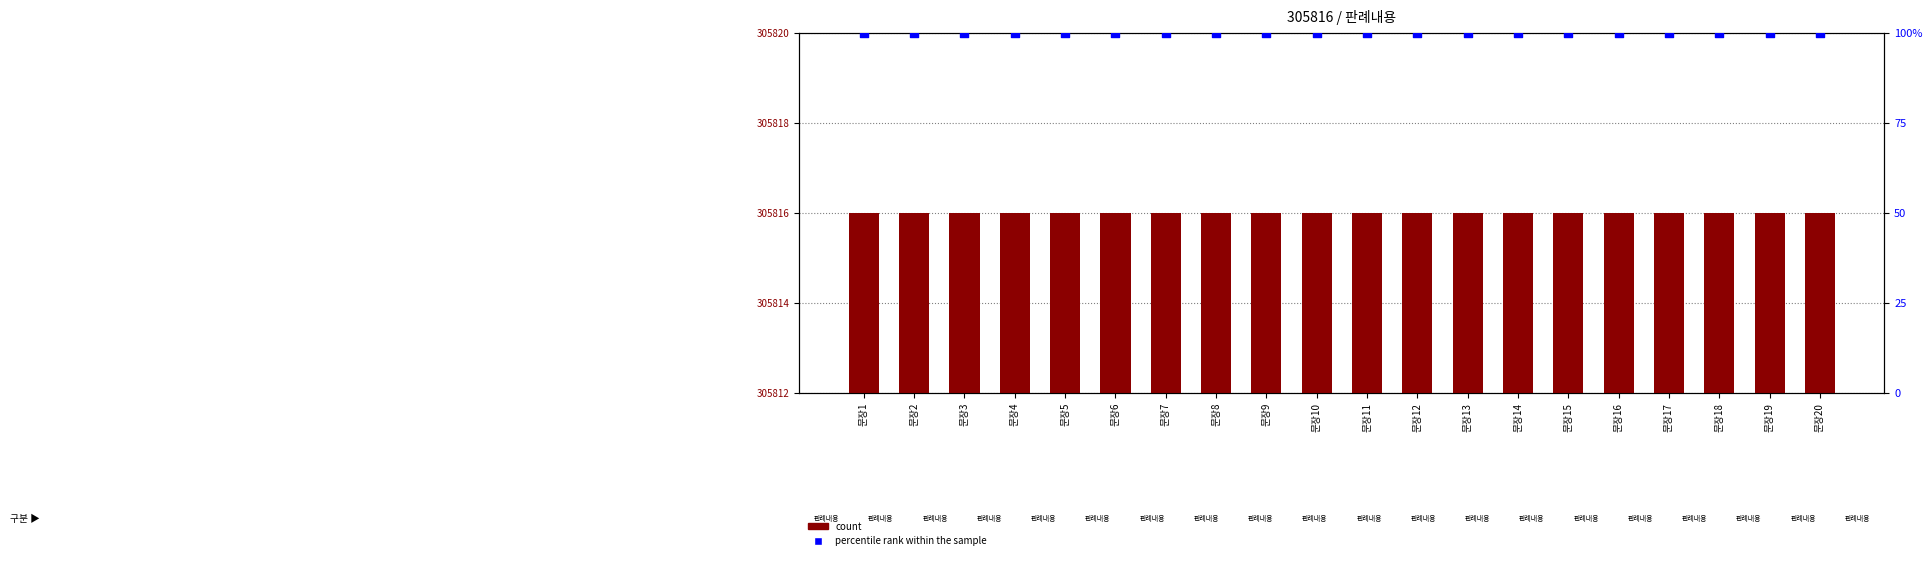

What are all the series names shown in the legend?

count, percentile rank within the sample